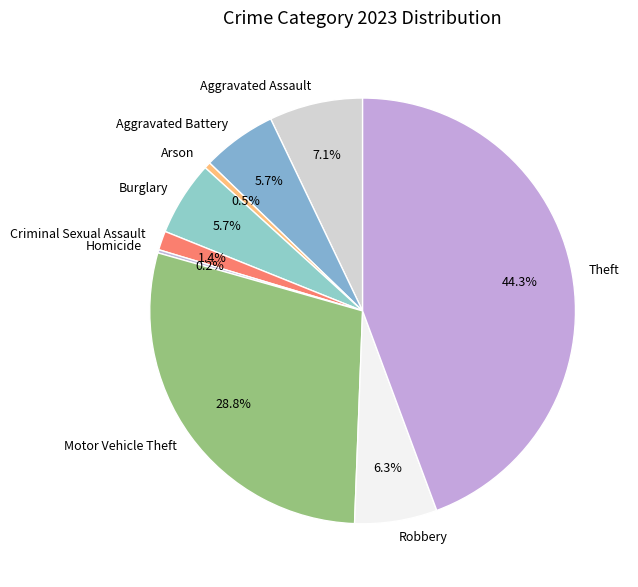

Which has a higher value, Motor Vehicle Theft or Robbery?

Motor Vehicle Theft